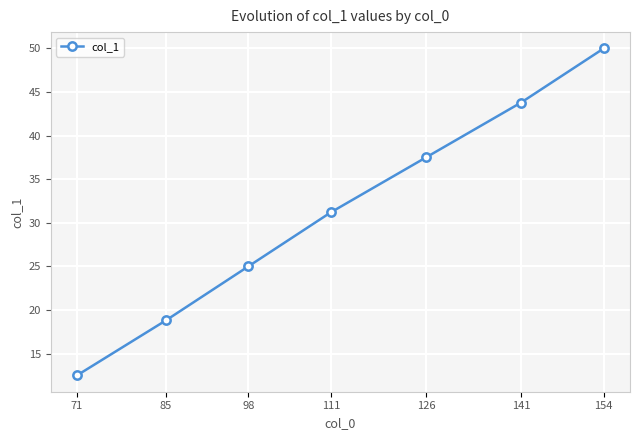

What is the value of the 6th point from the left?

43.8